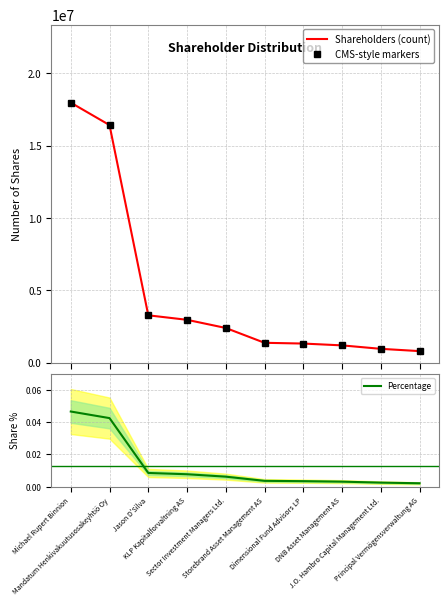

Is it true that Shareholders (count) equals 1374866.0 at Storebrand Asset Management AS?

True